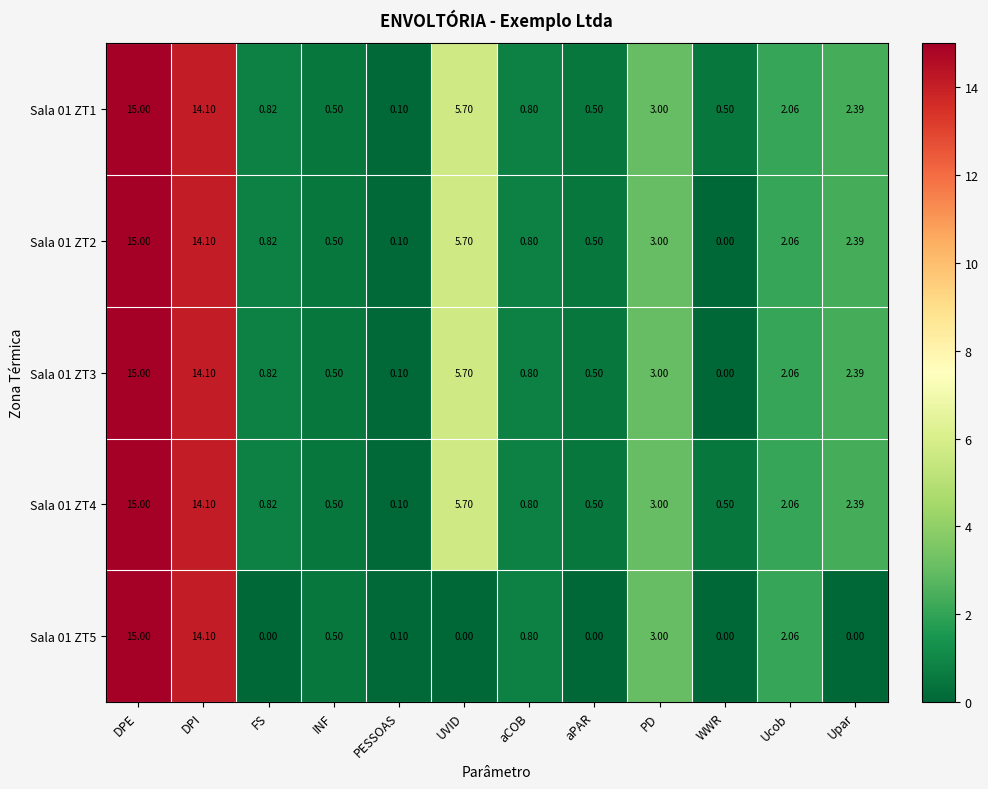

Where is Sala 01 ZT2 nearest to the value 7?

UVID